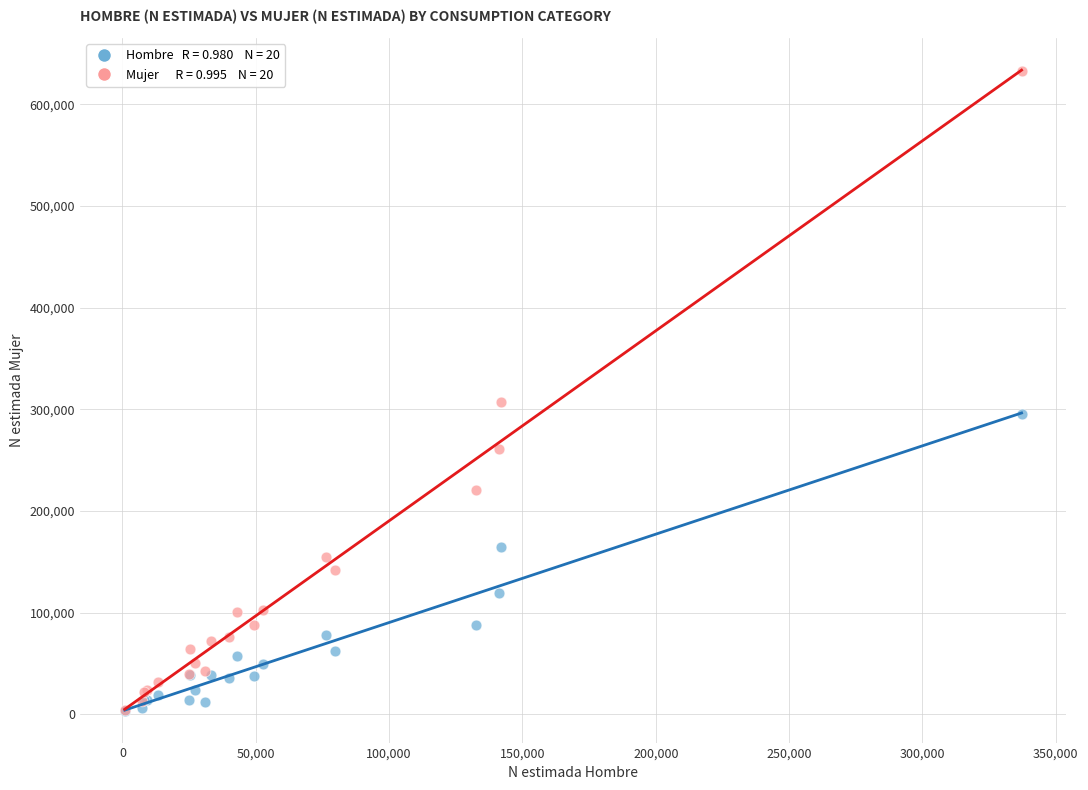

Across all series, what Y value is closest to 318247?

306841